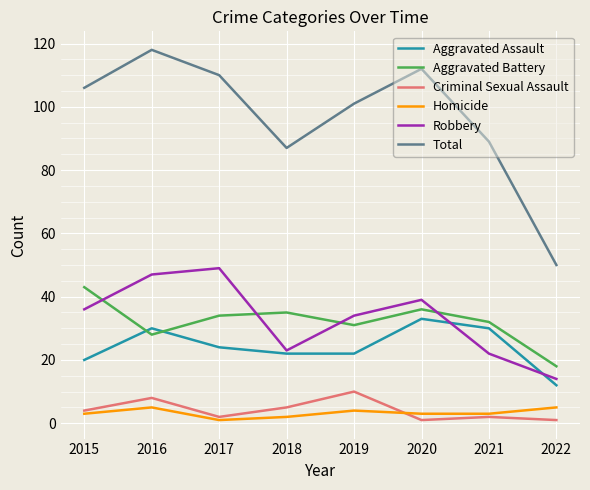

True or false: Criminal Sexual Assault and Aggravated Battery intersect in this chart.

False